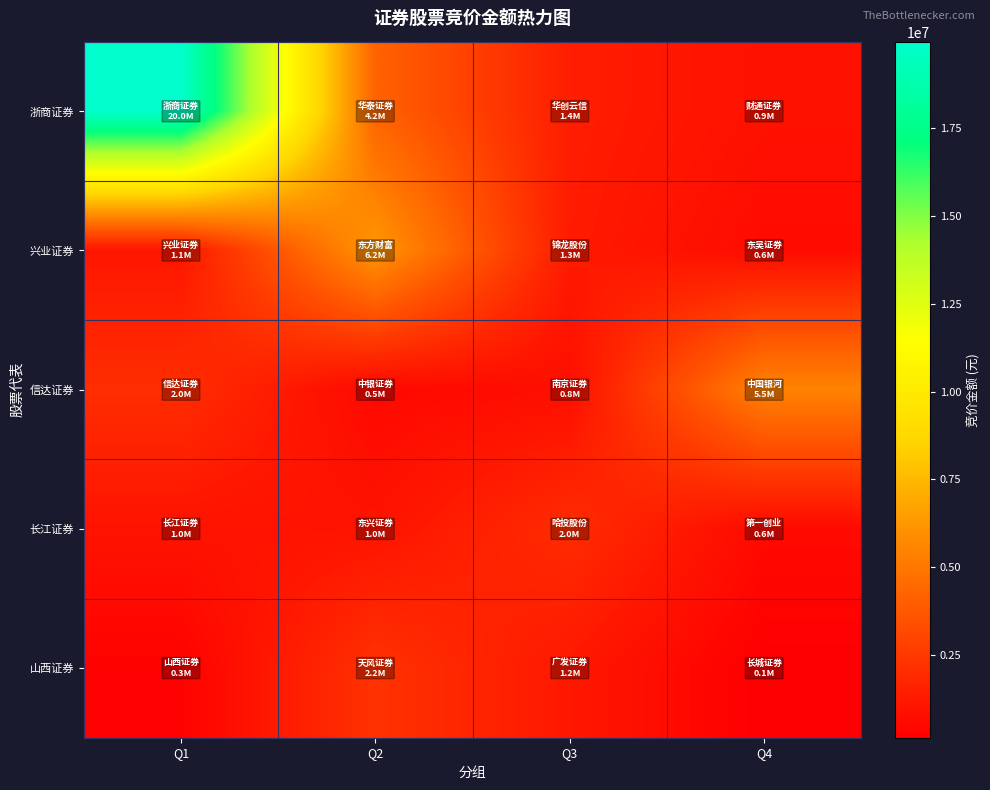

Which series has the largest range (max minus min)?

浙商证券